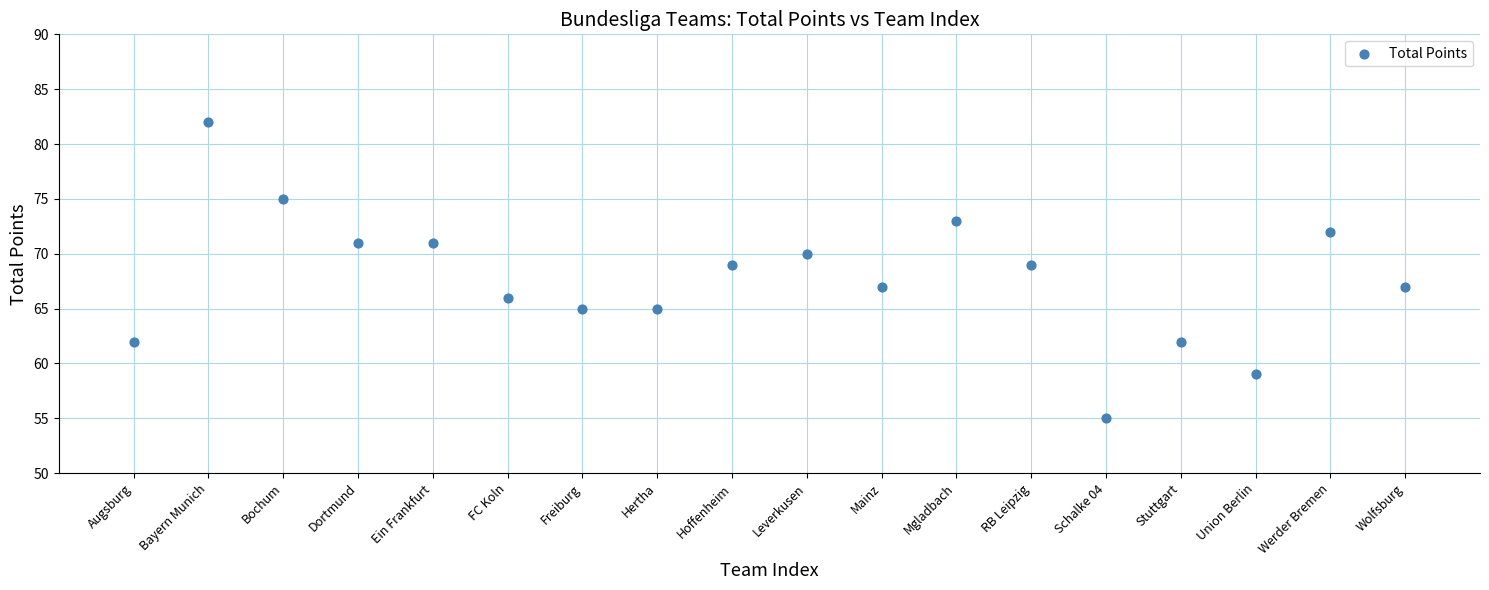

What is the range of X values (max minus min)?

17